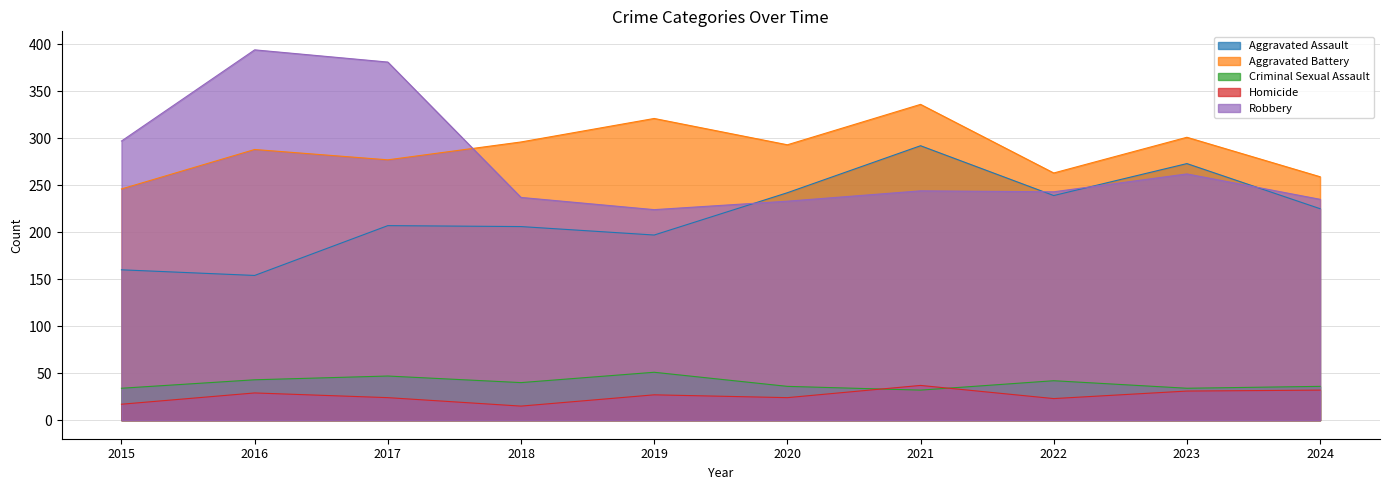

What is the value of the Aggravated Battery point at the 8th from the left?

263